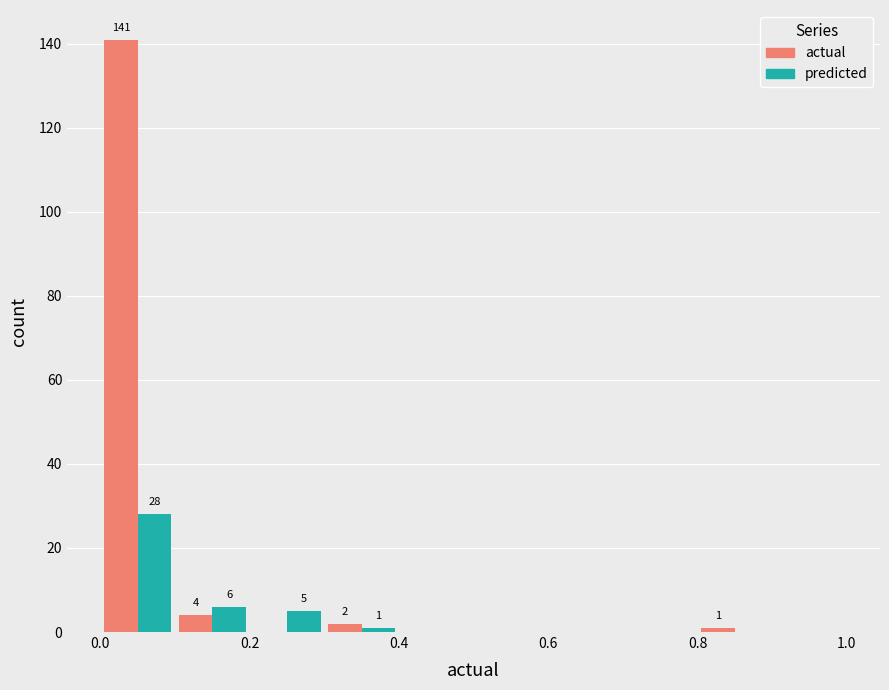

In the actual series, which range on the x-axis has the tallest bar?

0.0 to 0.1